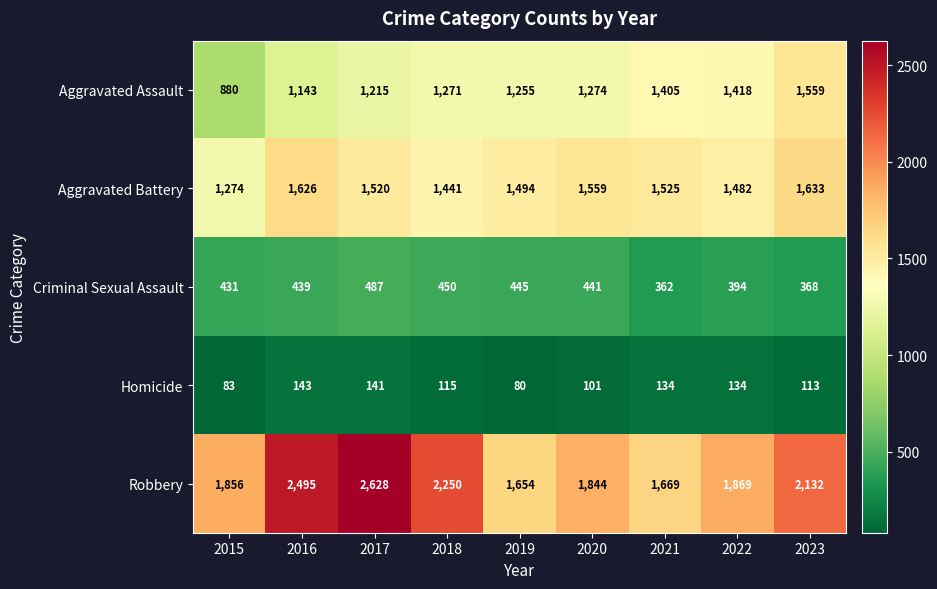

The value of Robbery at 2019 is 1654. True or false?

True